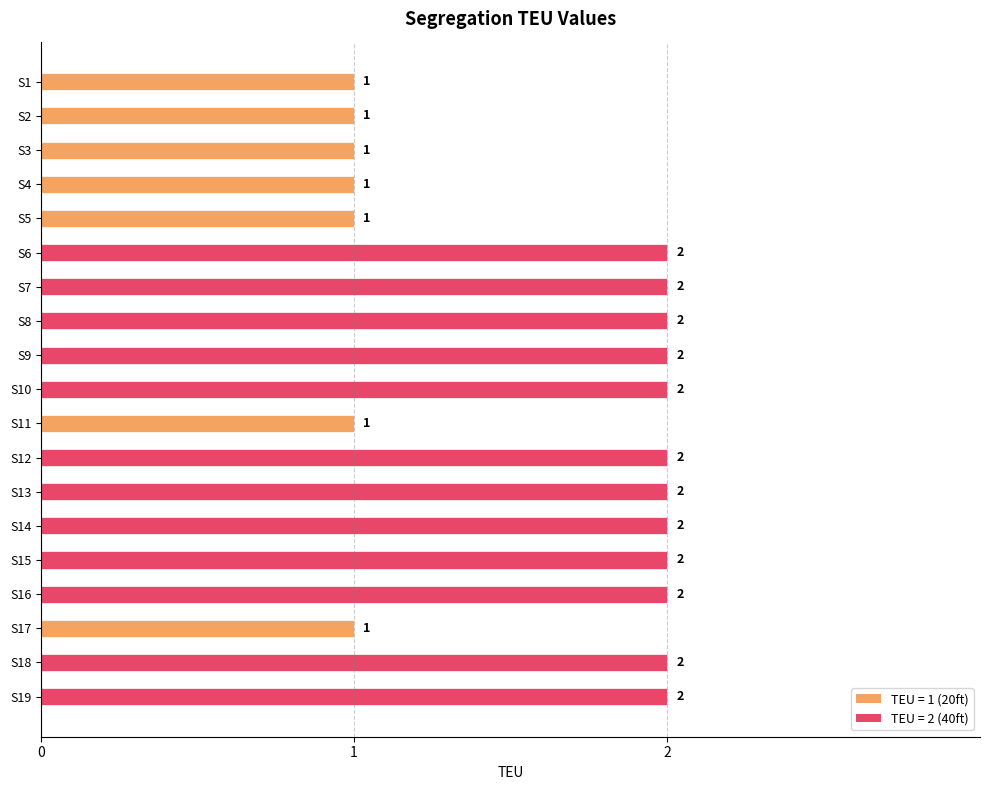

Reading top to bottom, extract all data points from this chart.

S1=1	S2=1	S3=1	S4=1	S5=1	S6=2	S7=2	S8=2	S9=2	S10=2	S11=1	S12=2	S13=2	S14=2	S15=2	S16=2	S17=1	S18=2	S19=2